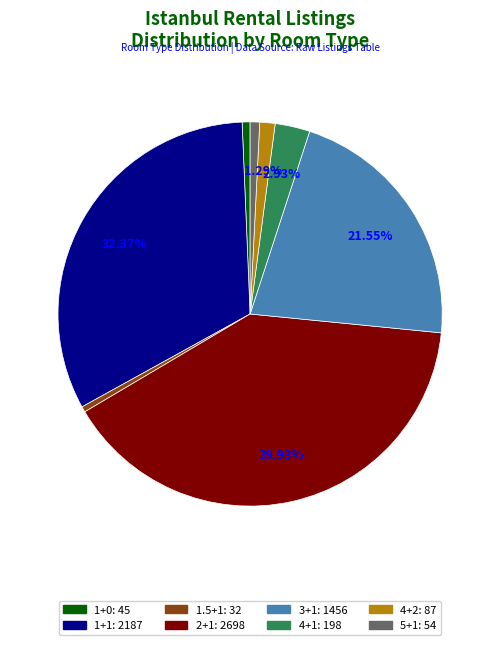

Is it true that 3+1 is 8% of the pie?

False